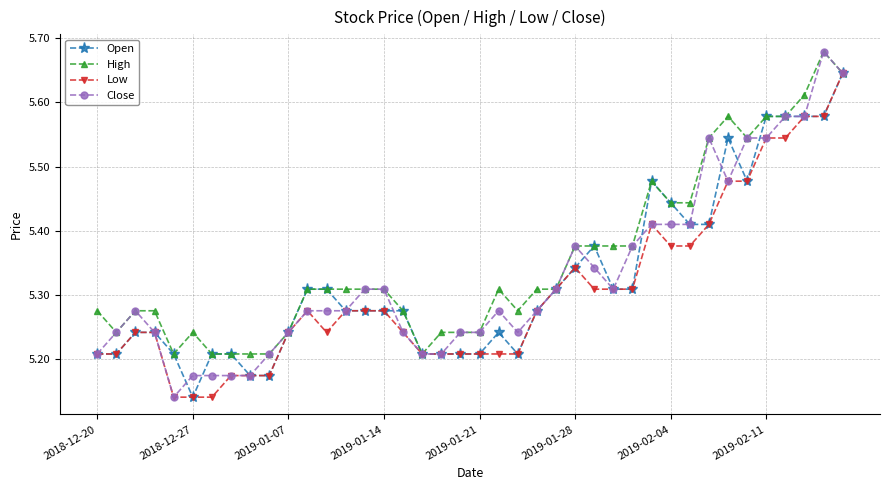

At how many categories does at least one series exceed 5?

40